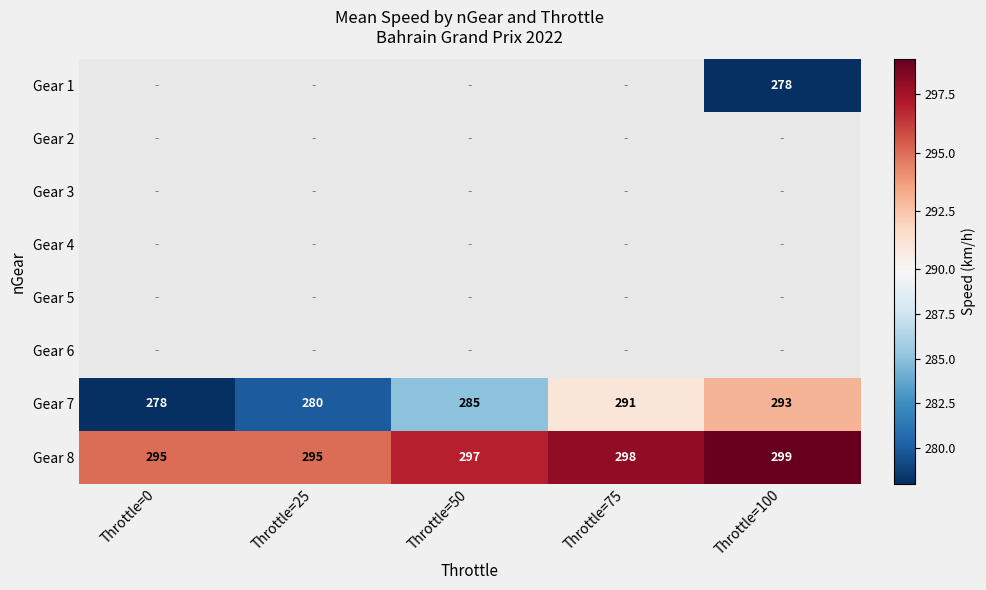

The Gear 8 series shows 167 at Throttle=100. True or false?

False